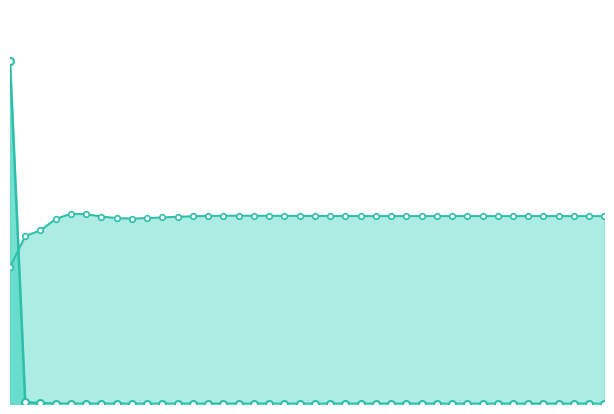

How many times do LLD_3 and LLD_1 cross each other?

1